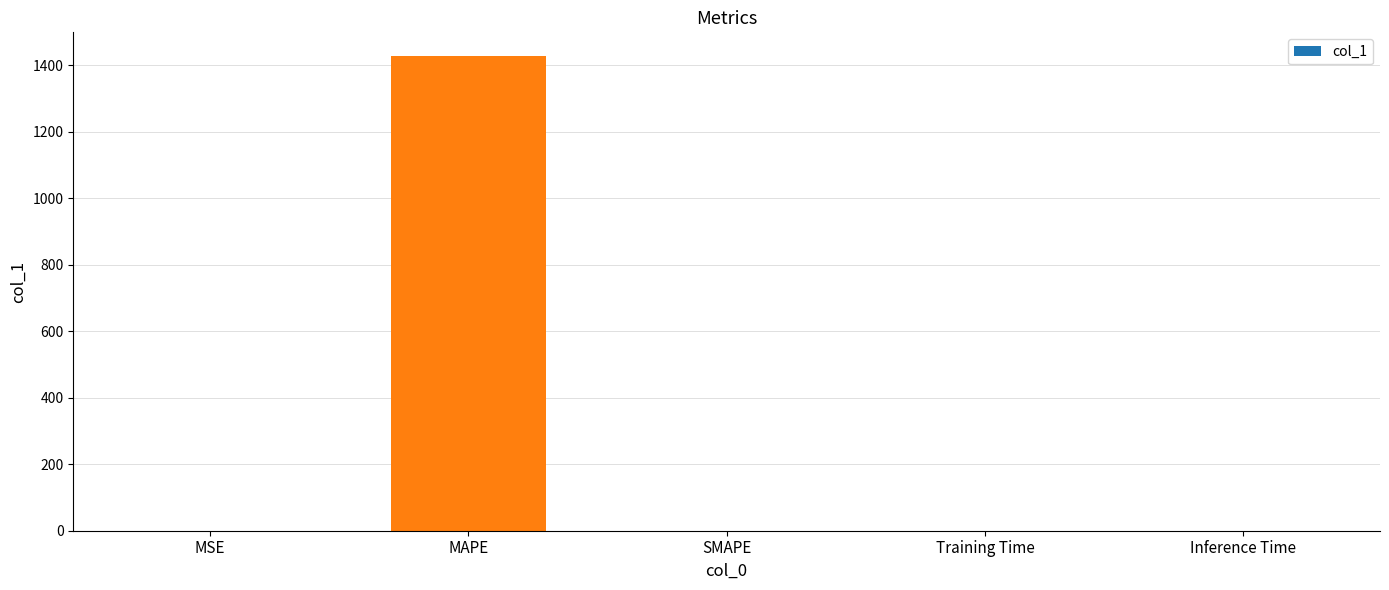

What is the greatest value displayed?

1427.0